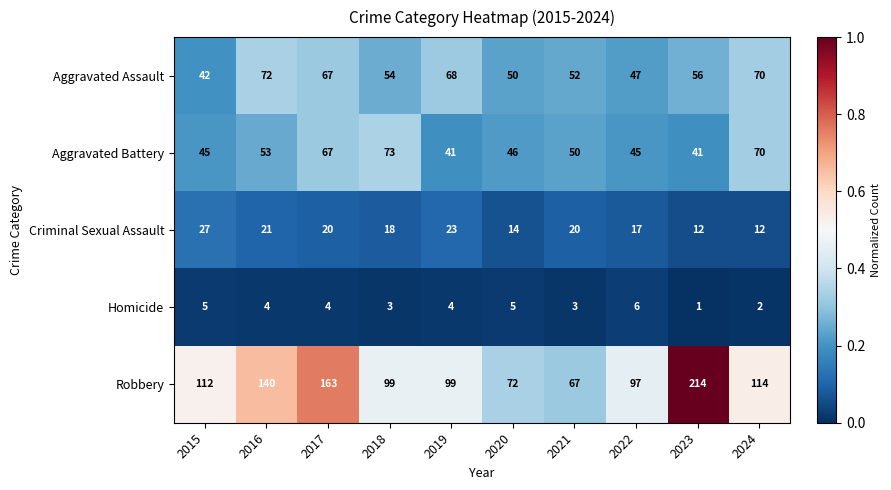

What is the total value across all series at 2015?

231